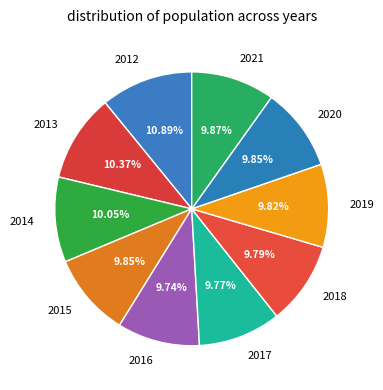

Is it true that 2014 is 16% of the pie?

False